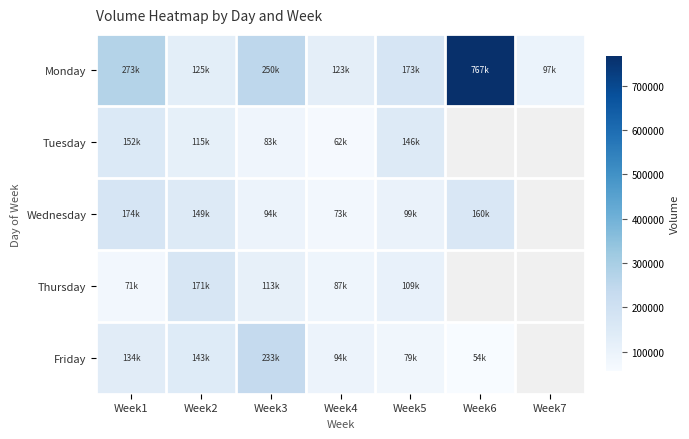

At Week2, list the series in order from smallest to largest.

Tuesday, Monday, Friday, Wednesday, Thursday